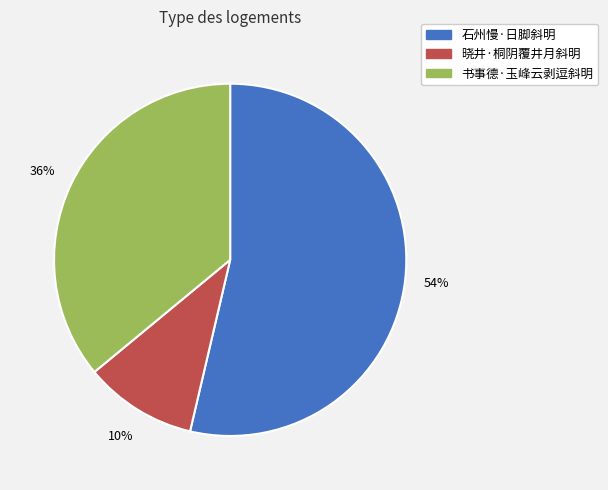

To the nearest percent, what is the combined percentage of 晓井·桐阴覆井月斜明 and 石州慢·日脚斜明?

64%